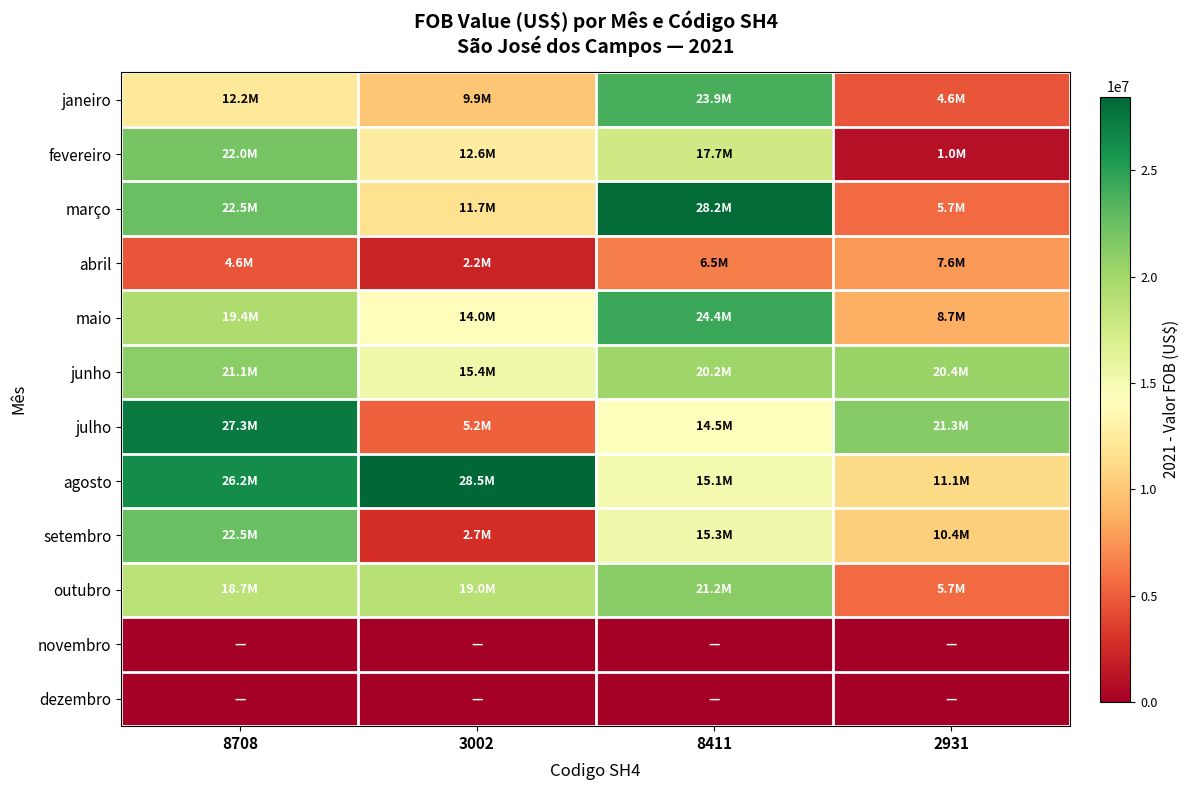

Which has a higher value, 8411 or 3002?

8411